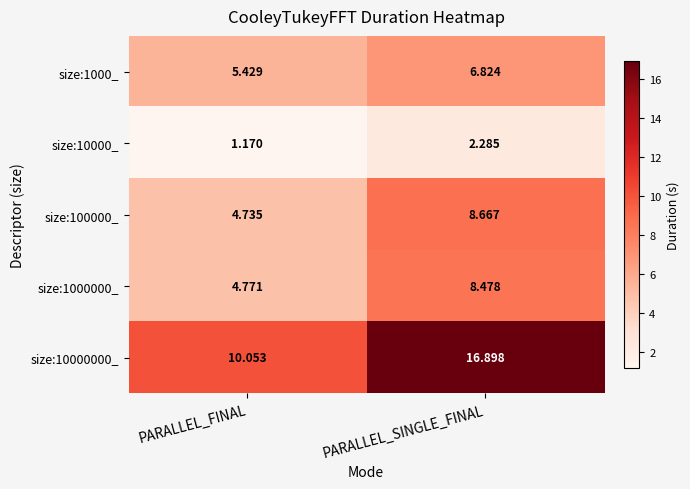

Is the value of size:1000000_ at PARALLEL_SINGLE_FINAL greater than the value of size:100000_ at PARALLEL_FINAL?

Yes